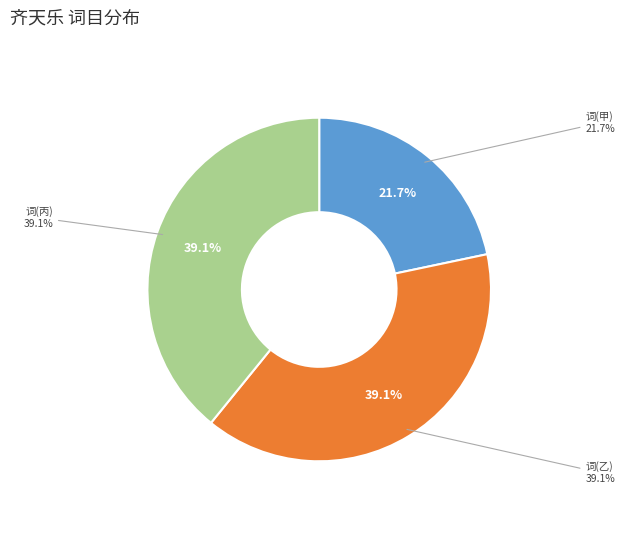

True or false: 齐天乐·石窗丈以毋忘我词索和长调 accounts for 22% of the total.

True